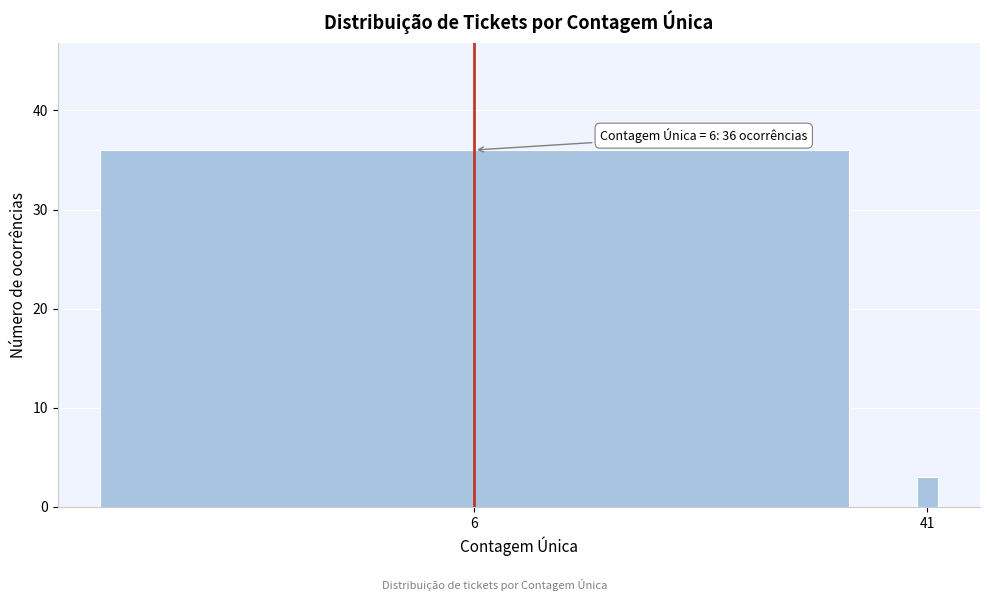

Reading left to right, list all the values displayed in this chart.

6=36	41=3